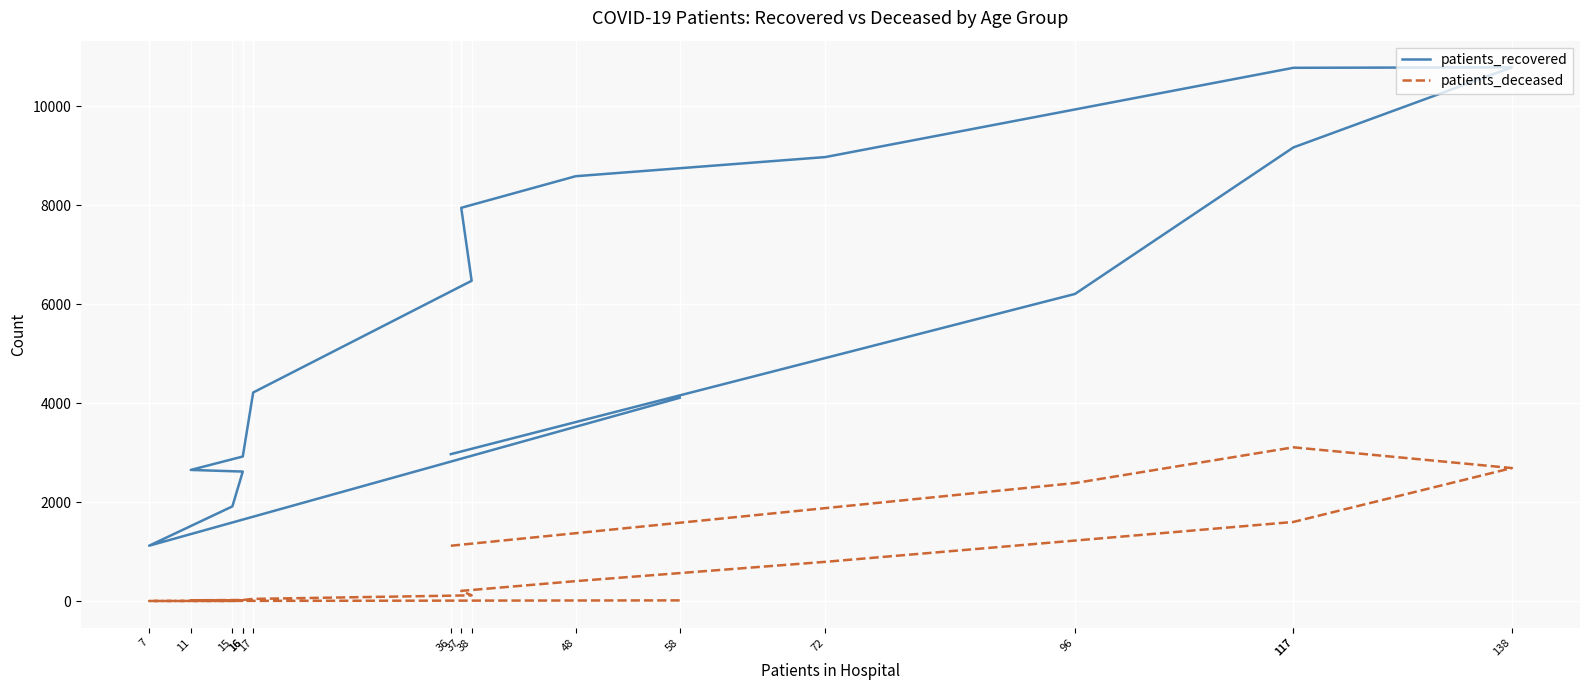

Is the value of patients_deceased at 17 greater than the value of patients_recovered at 17?

No